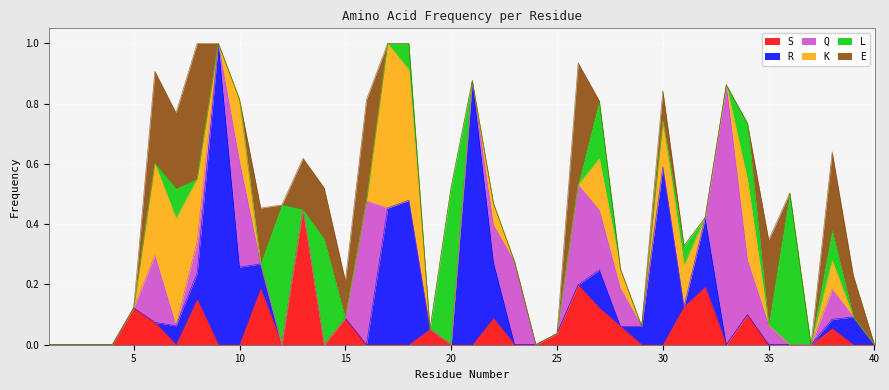

How many positive values does the R series have?

15